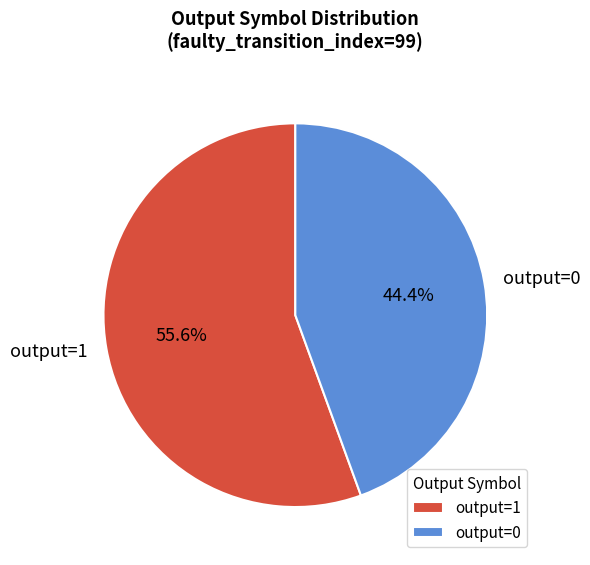

Combined, what portion of the pie is output=1 and output=0?

100.0%